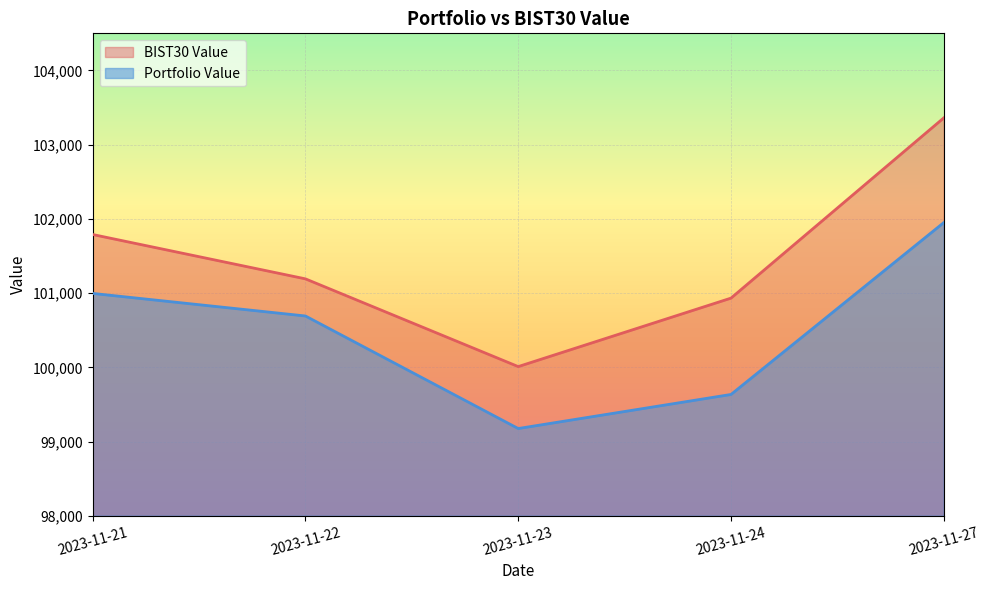

True or false: BIST30 Value and Portfolio Value intersect in this chart.

False